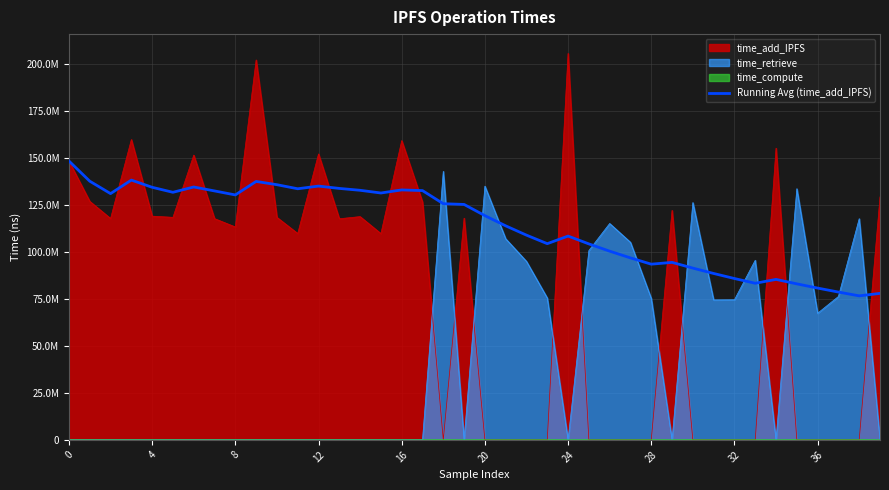

Does the chart have visible grid lines?

Yes